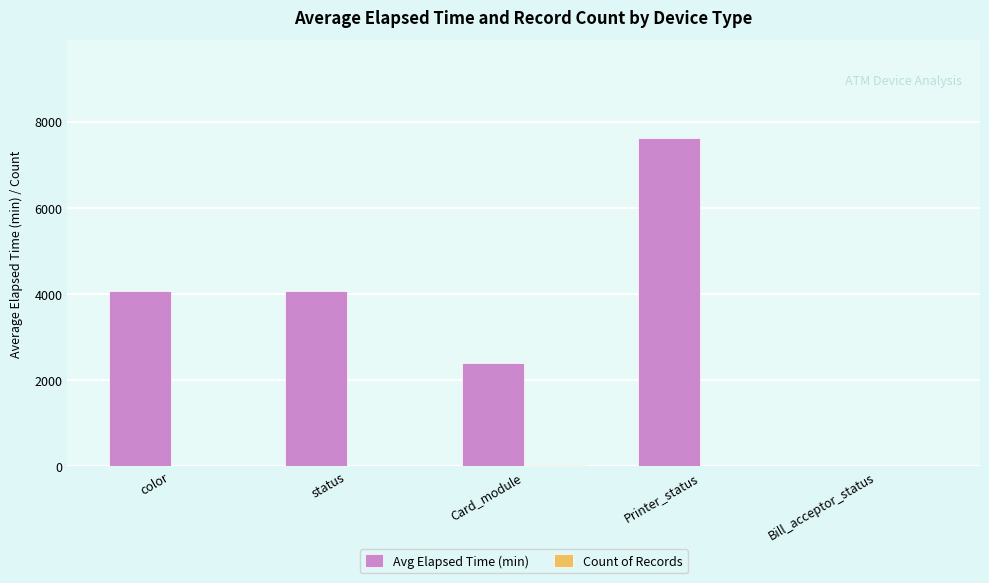

What is the sum of all Avg Elapsed Time (min) values?

18158